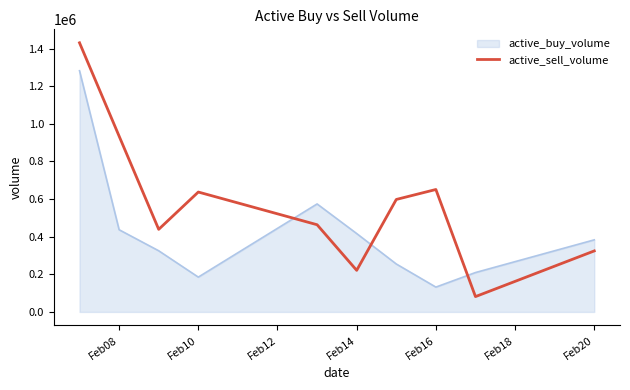

List the series in order of their peak value, highest first.

active_sell_volume, active_buy_volume